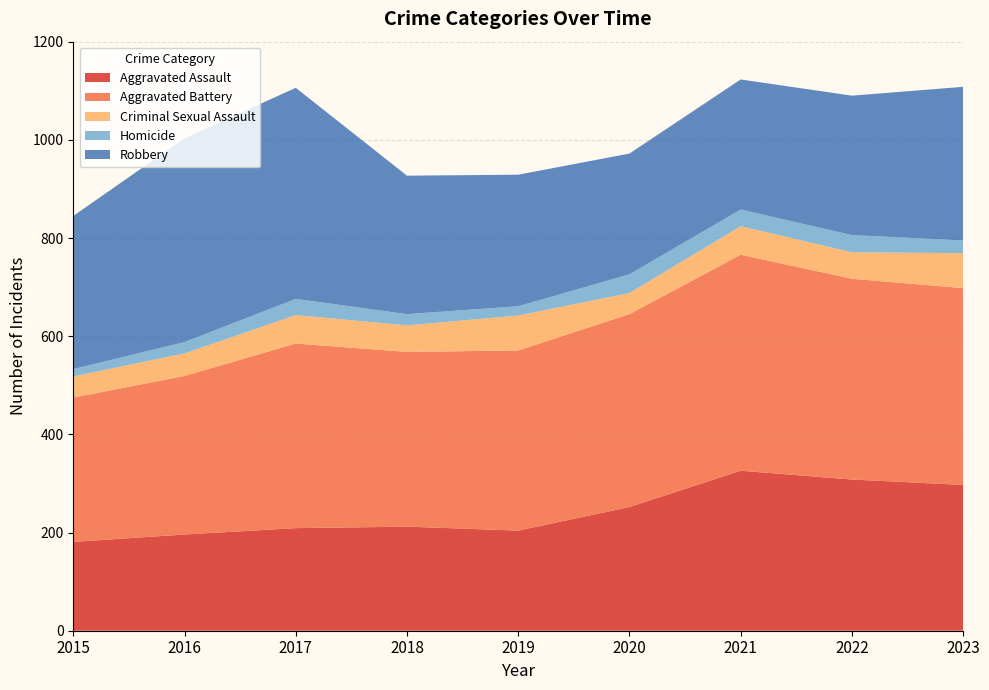

Reading right to left, extract all data points from this chart.

Aggravated Assault: 297	308	326	252	204	212	209	196	181
Aggravated Battery: 401	409	440	393	367	356	376	323	294
Criminal Sexual Assault: 71	54	58	43	71	54	58	46	43
Homicide: 26	35	34	38	19	23	33	23	15
Robbery: 313	284	265	246	268	282	430	415	312